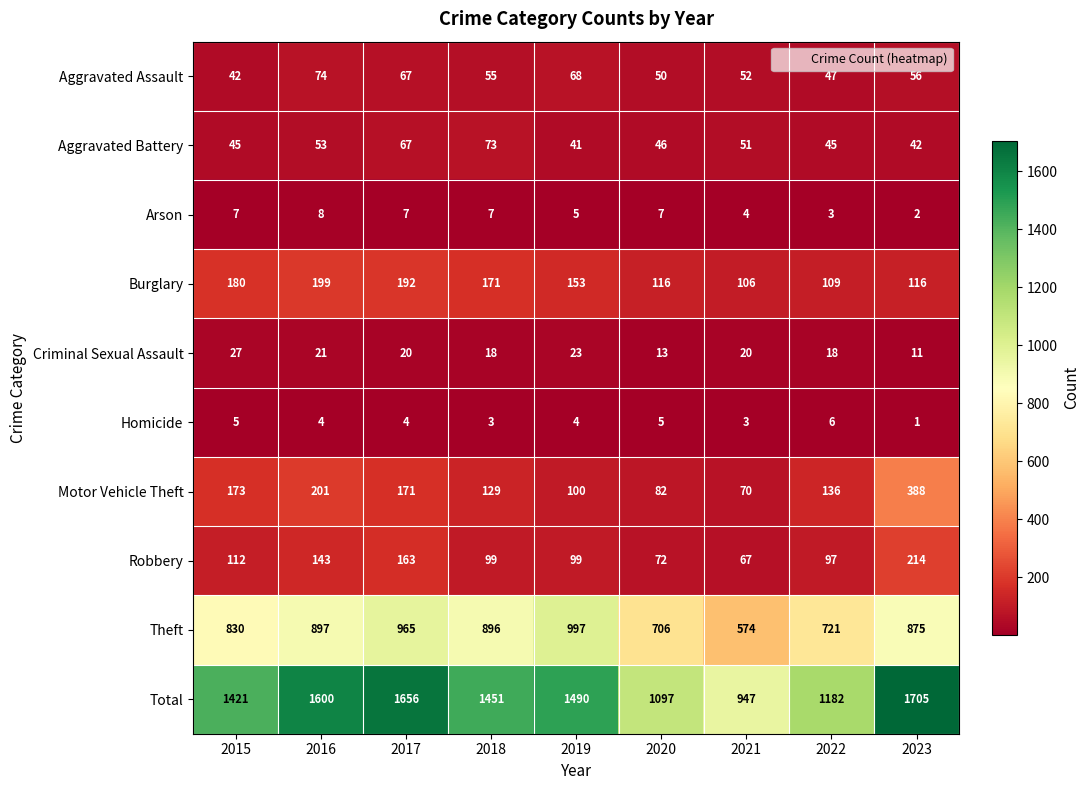

What is the difference between the maximum and minimum values in the Theft series?

423